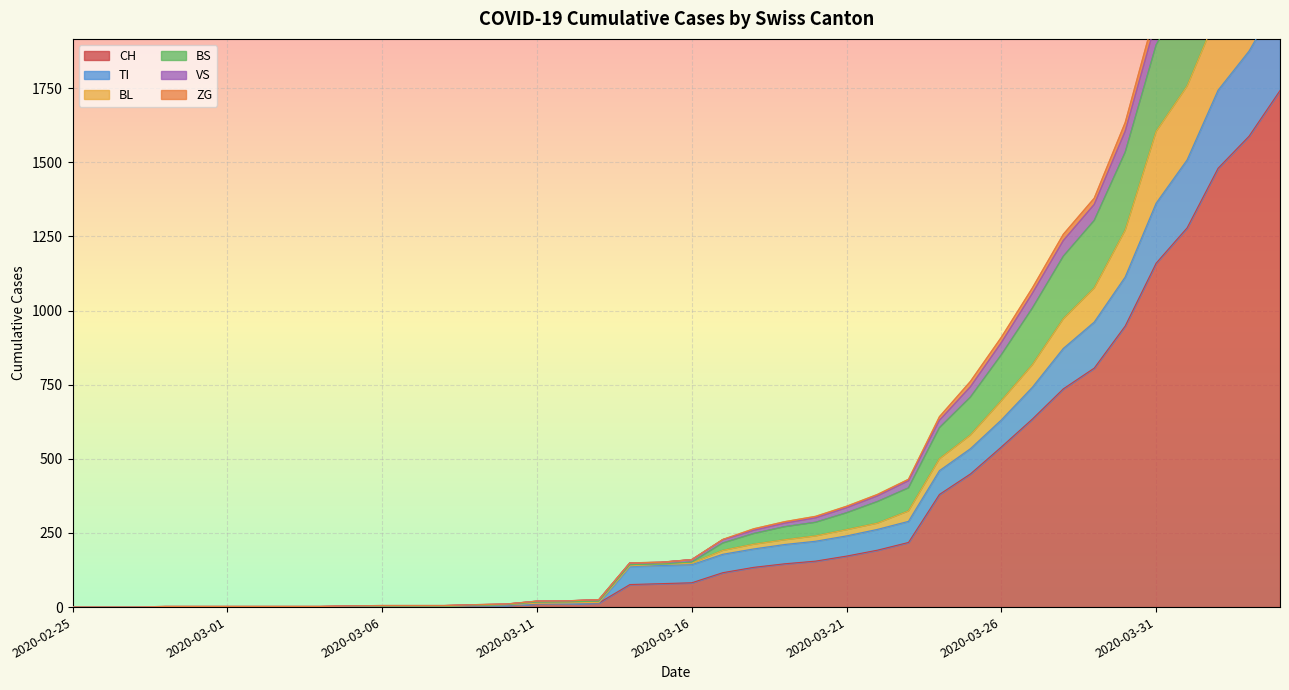

How many distinct data groups are displayed?

6